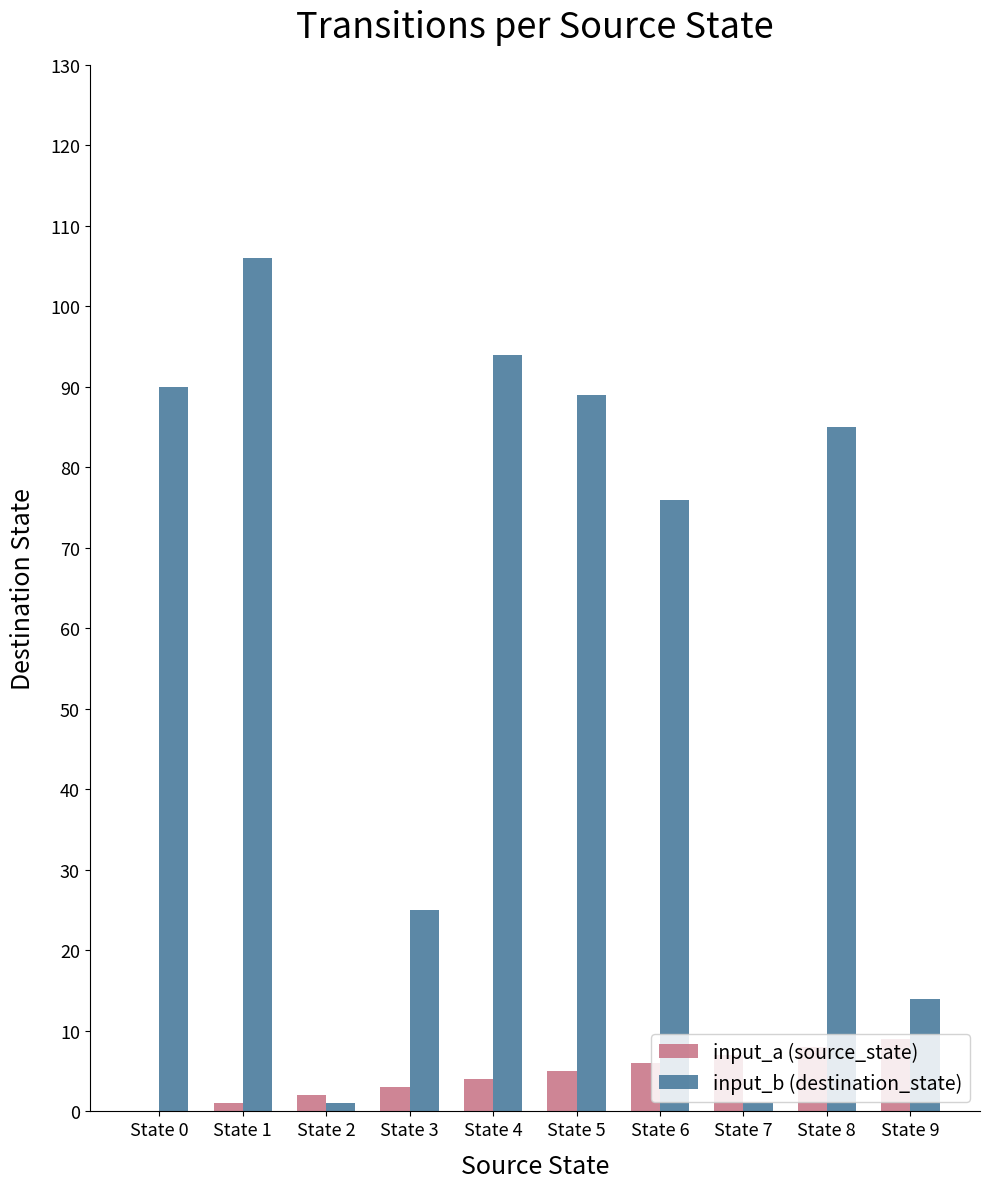

Is it true that input_b (destination_state) equals 90 at State 0?

True